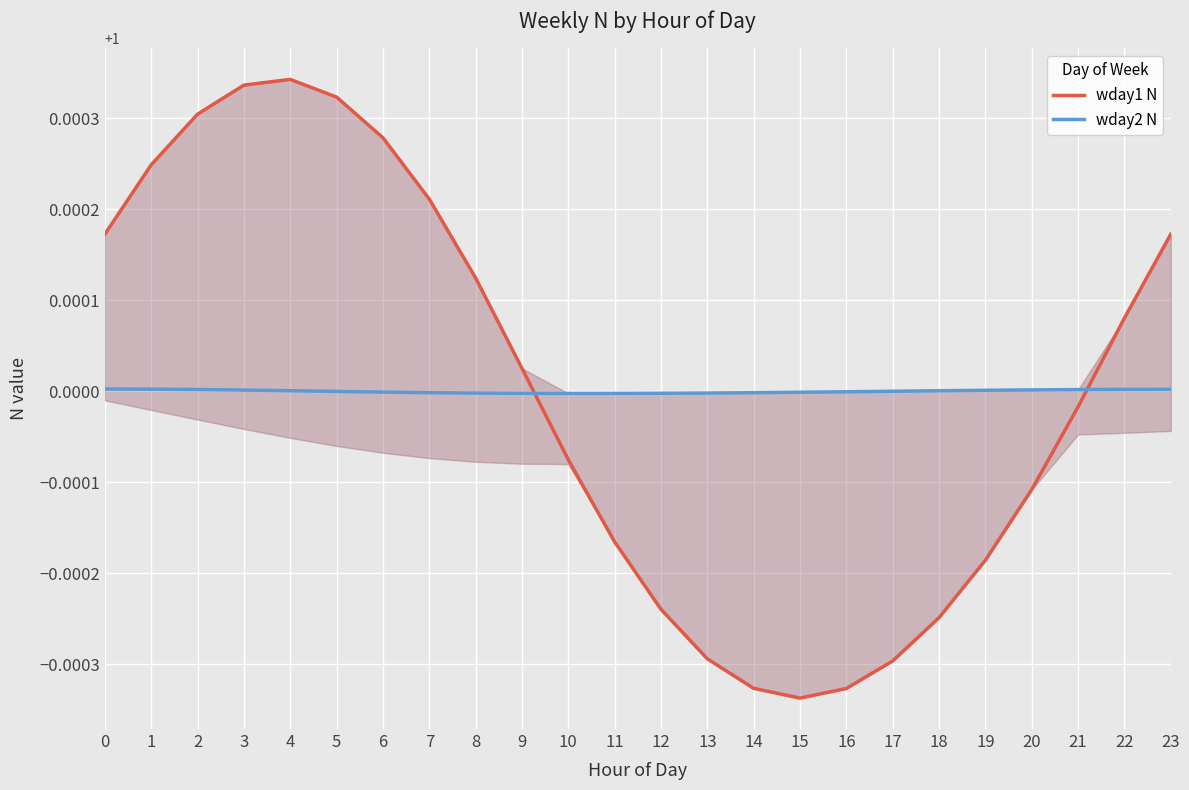

How many intersections are there between wday1 N and wday2 N?

2